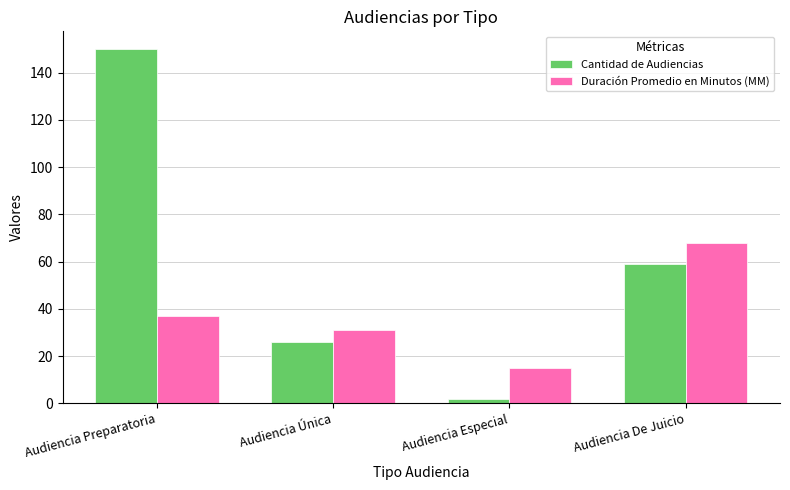

What is the difference between the maximum and minimum values in the Duración Promedio en Minutos (MM) series?

53